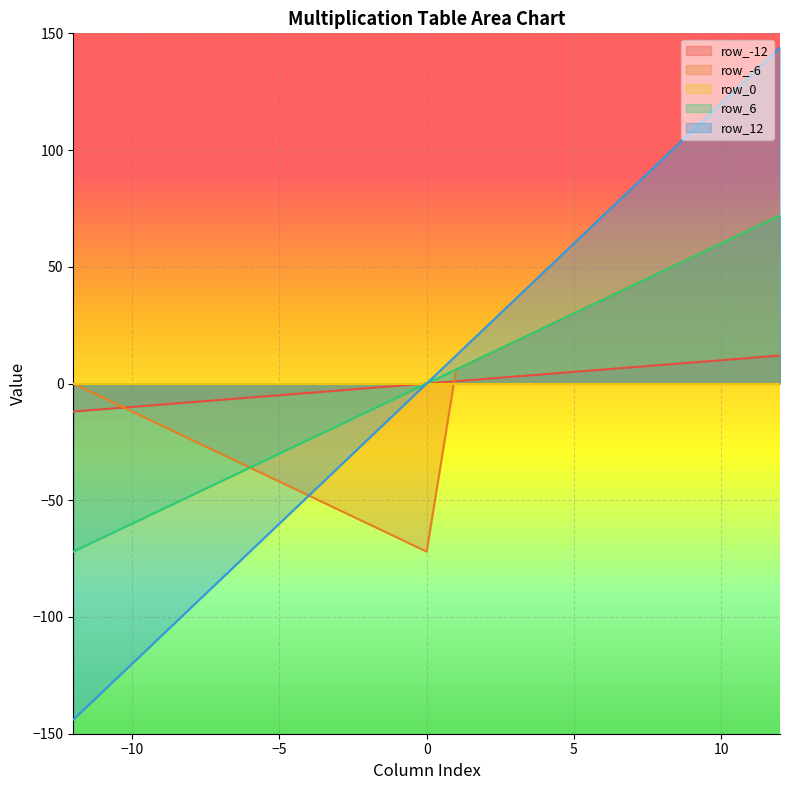

Is it true that row_-6 equals 3 at 1?

False